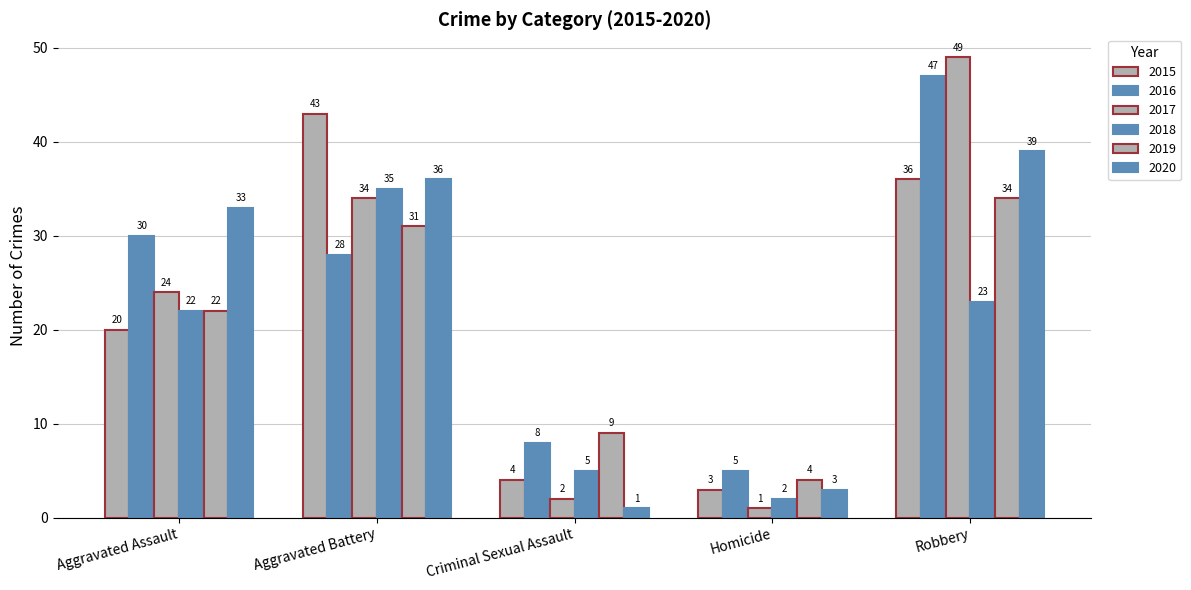

The value of 2019 at Robbery is 8. True or false?

False